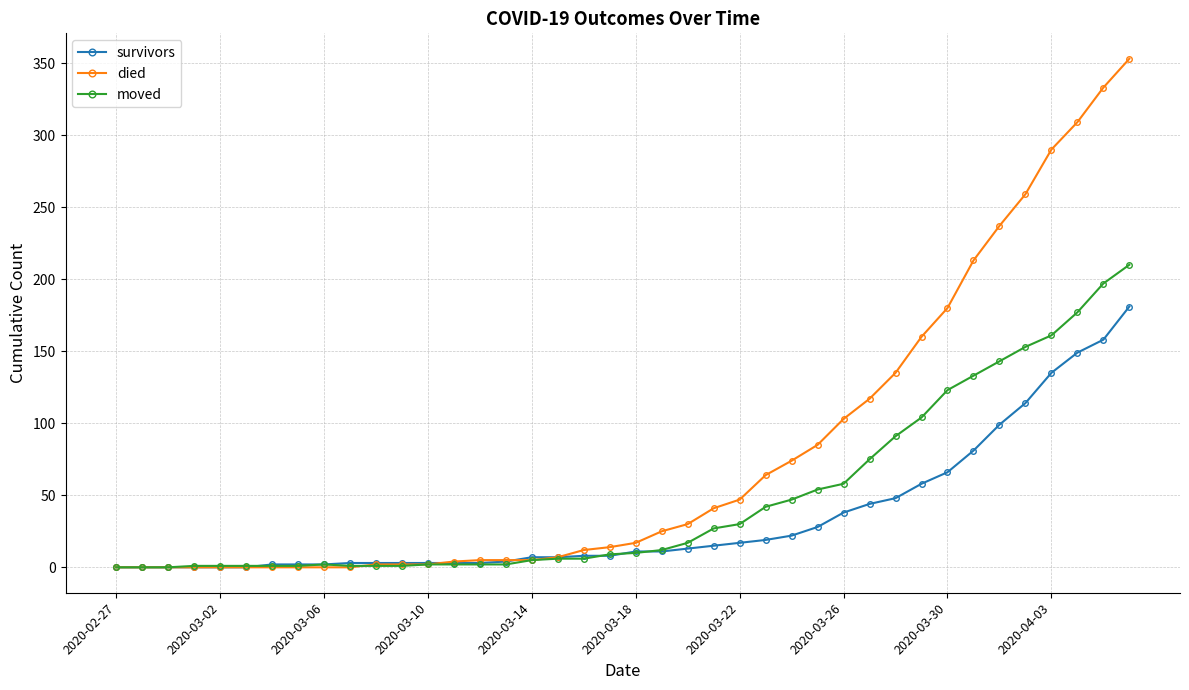

Which series has the largest range (max minus min)?

died